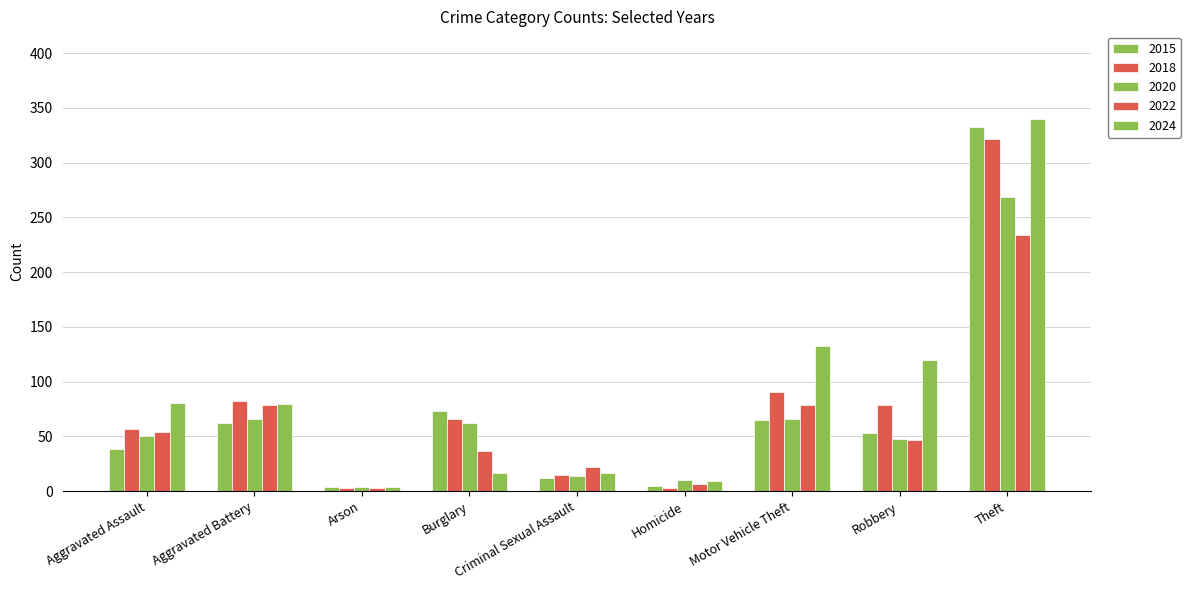

Does the chart contain any negative values?

No